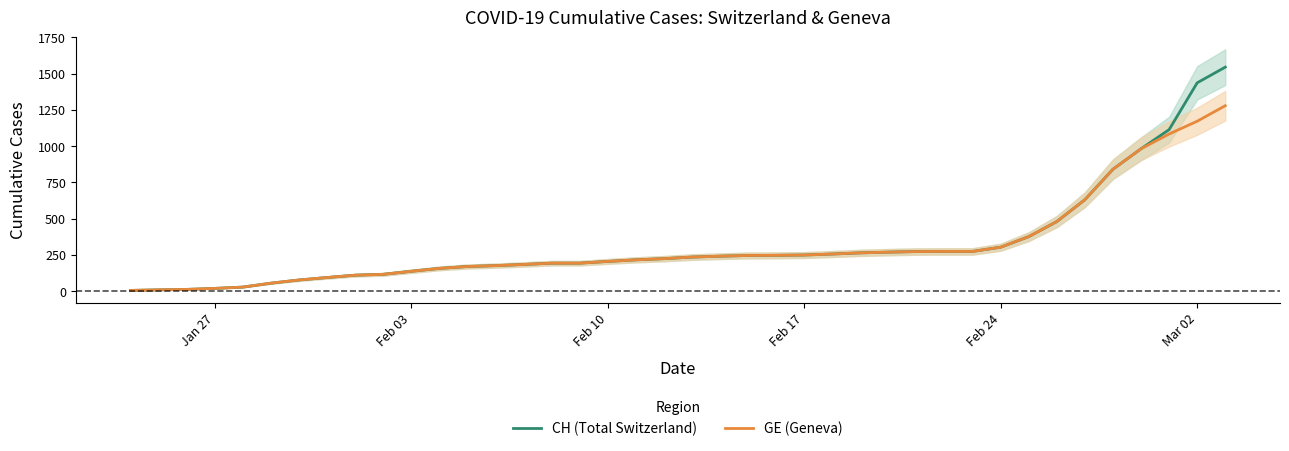

What is the highest value of the GE (Geneva) series?

1278